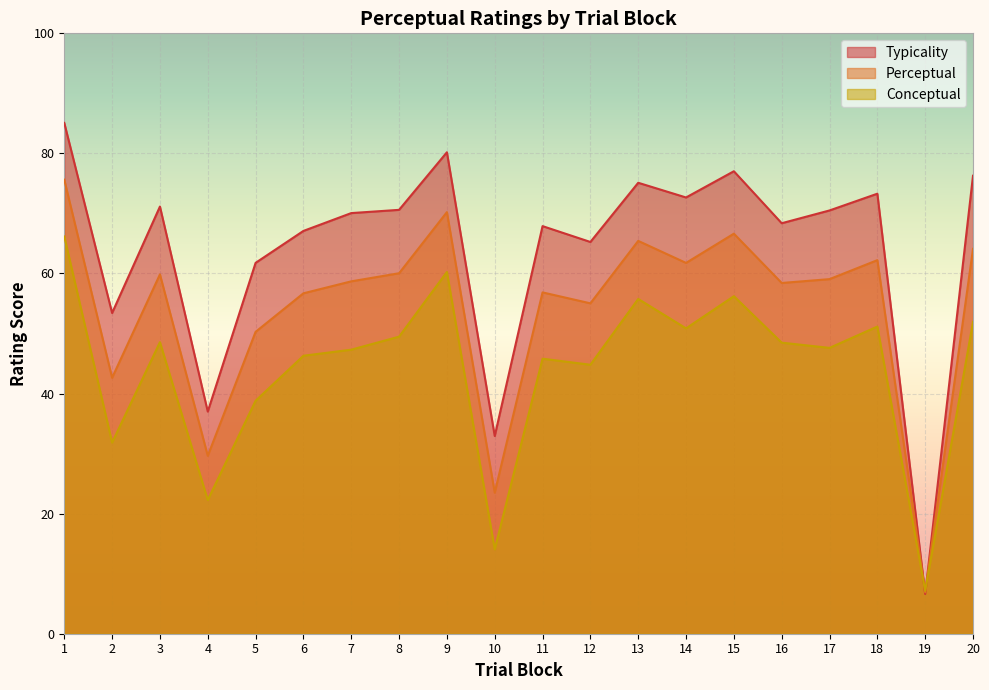

At how many categories does at least one series exceed 28?

19